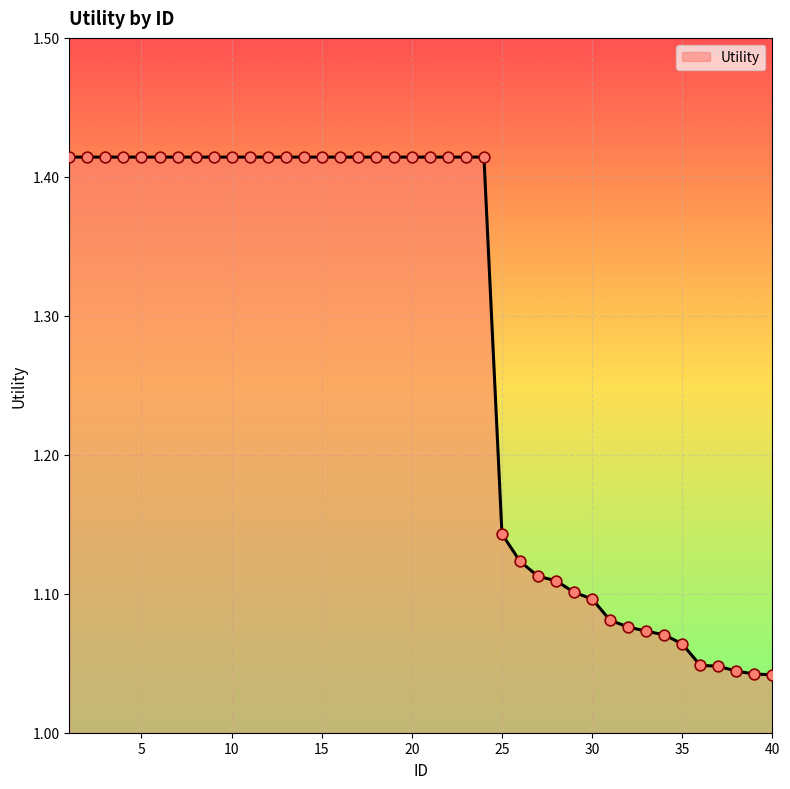

How many lines are shown in the chart?

1